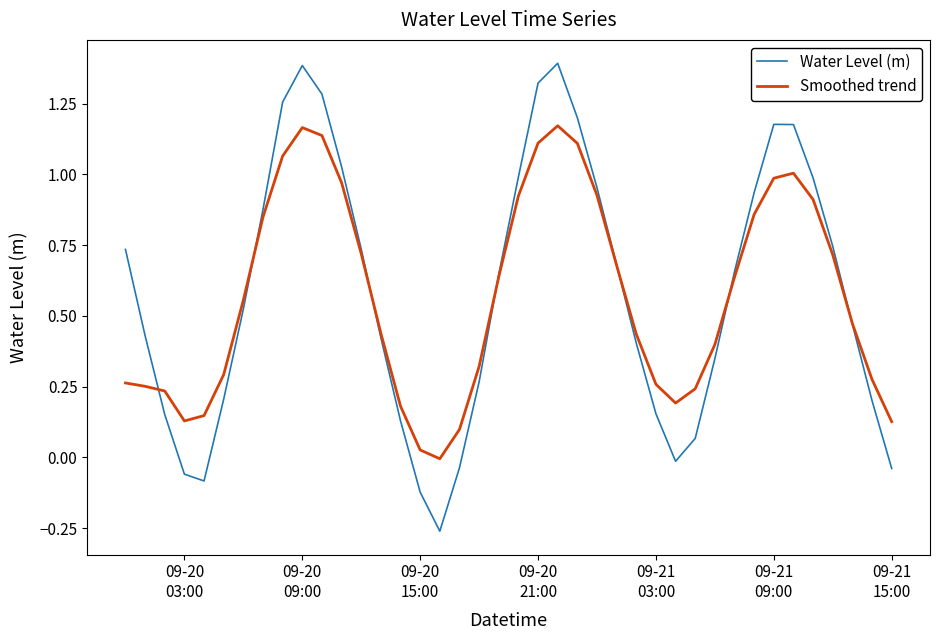

Which series has the widest spread of values?

Water Level (m)